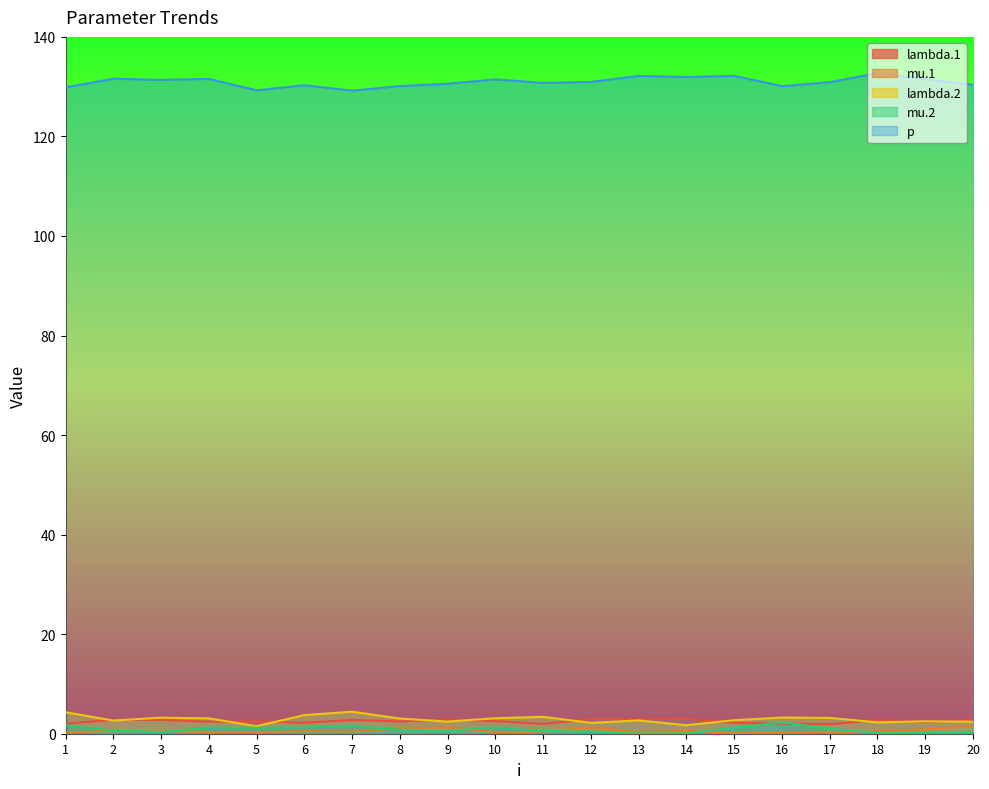

True or false: lambda.2 has a value of 2.6 at 2.

True